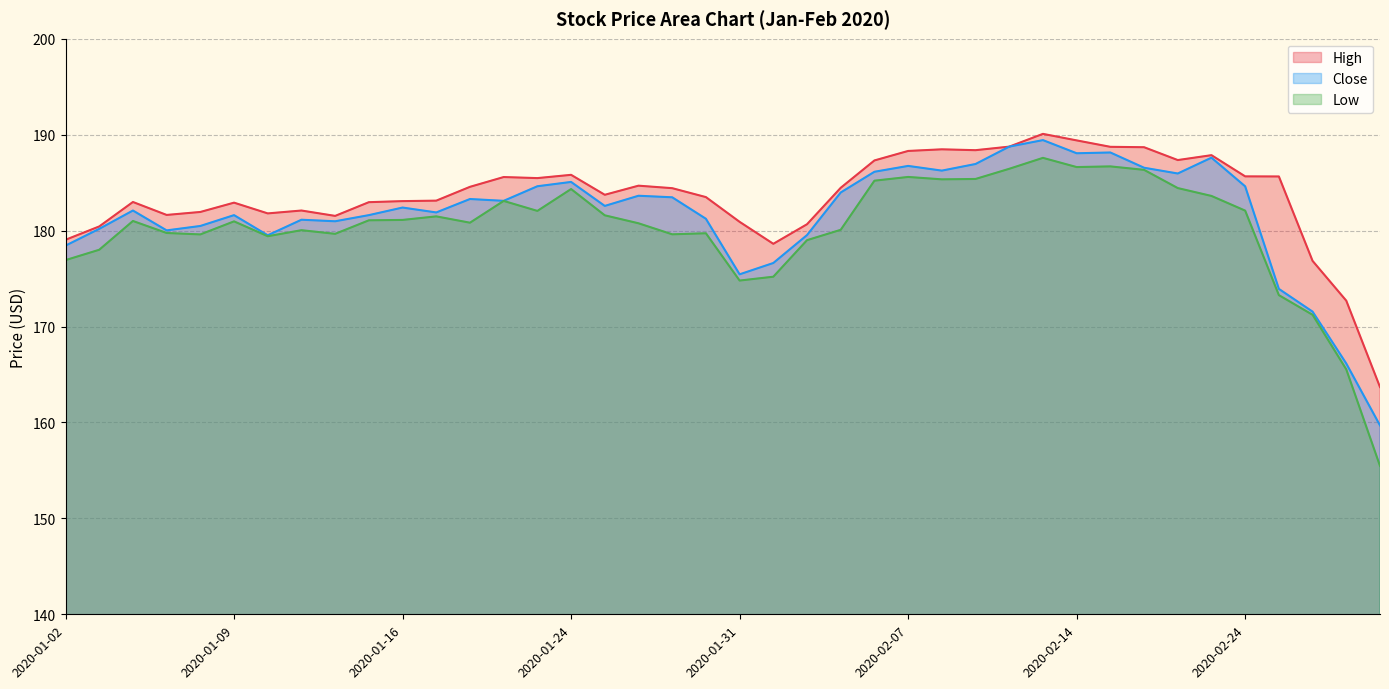

At which category does Close reach its first local peak?

2020-01-06